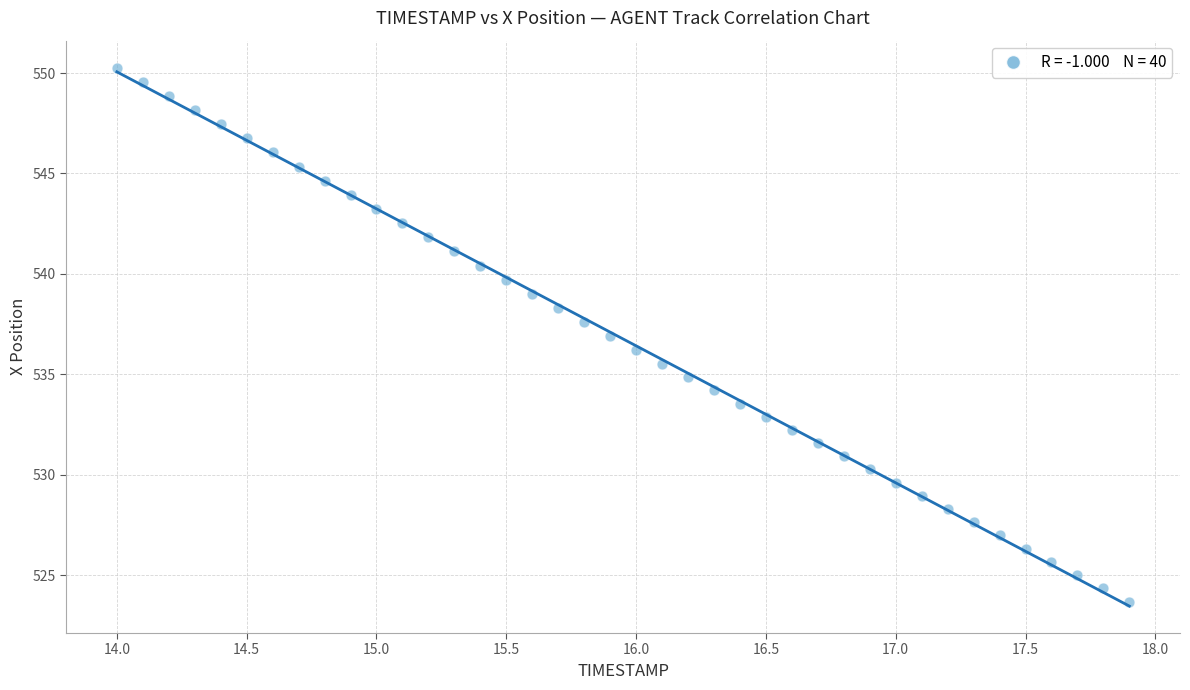

What is the range of X values (max minus min)?

3.9